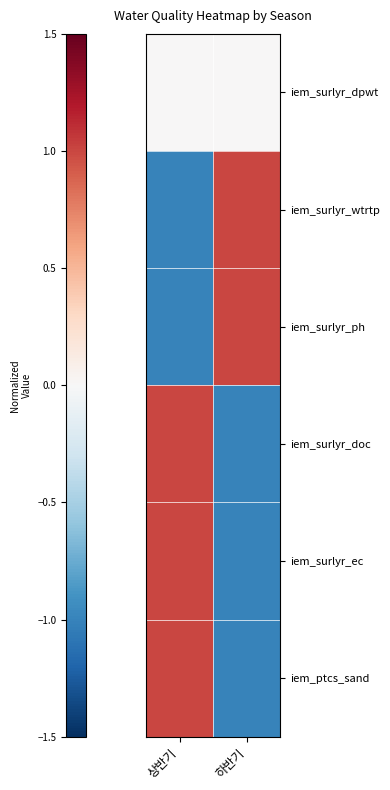

What is the maximum value shown in the chart?

1.0